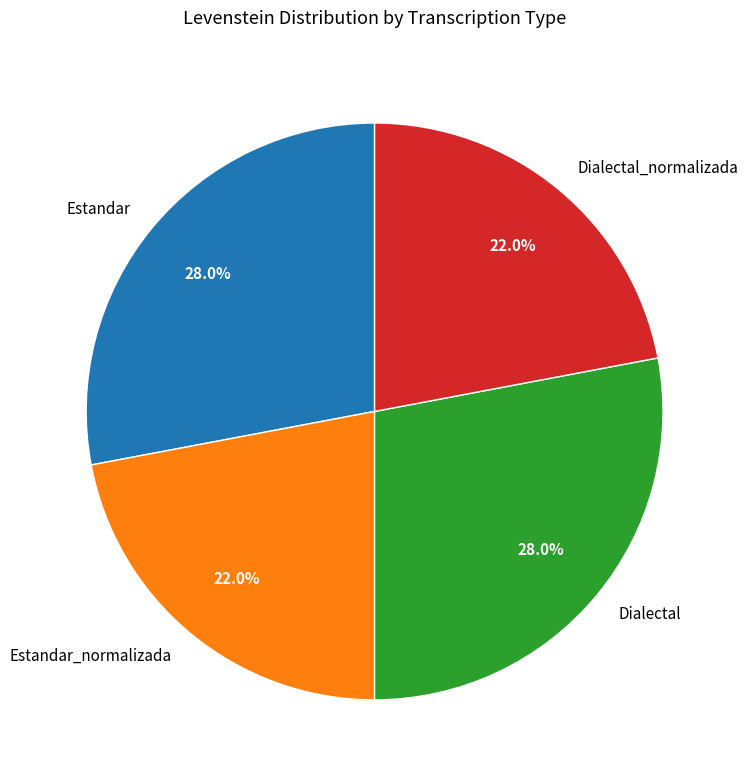

Combined, what portion of the pie is Estandar and Estandar_normalizada?

50.0%